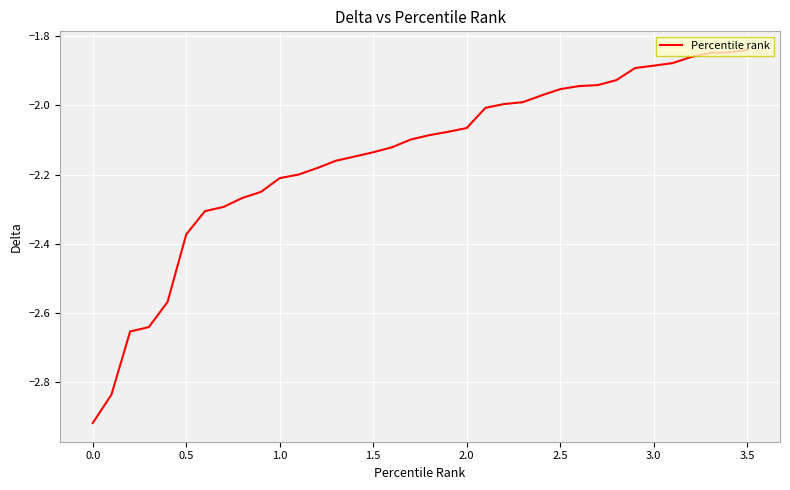

What is the difference between the maximum and minimum values?

1.1